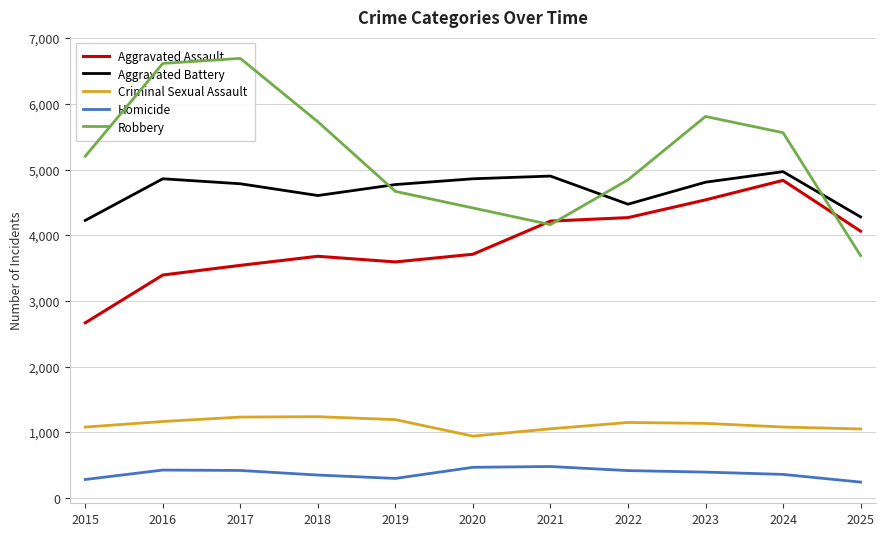

How many values in the Criminal Sexual Assault series are below 1138?

5